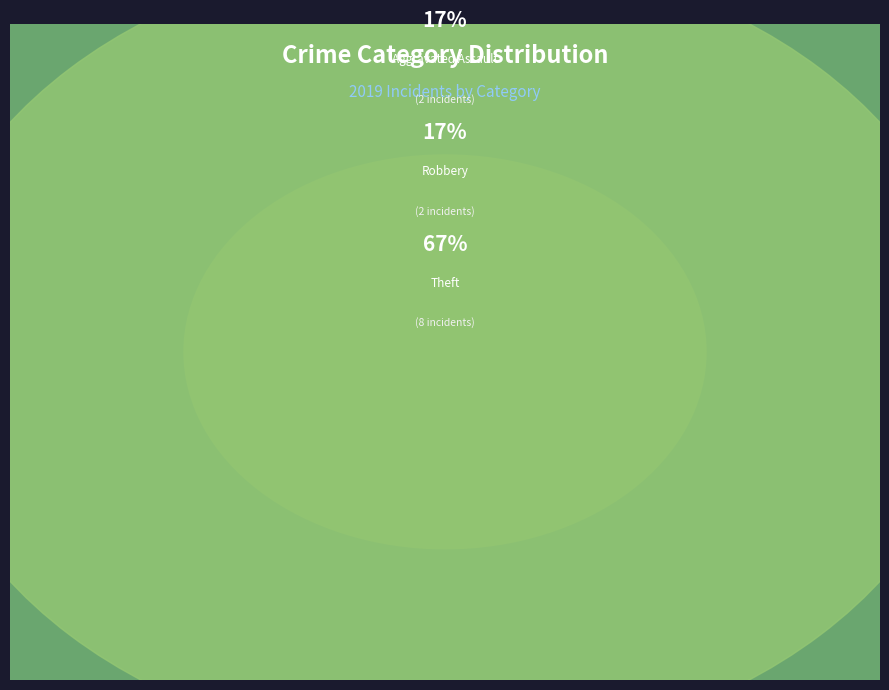

Which has a higher value, Robbery or Theft?

Theft